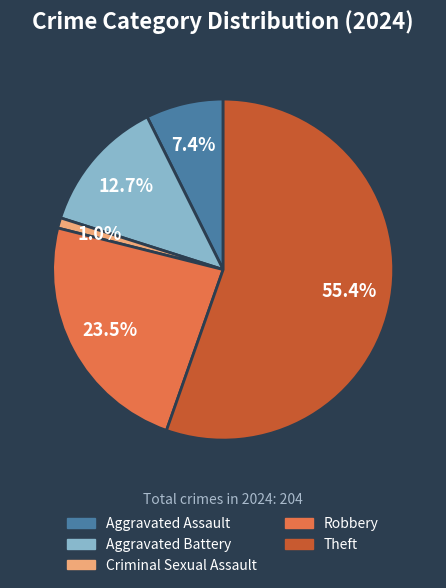

Combined, what portion of the pie is Robbery and Criminal Sexual Assault?

24.5%